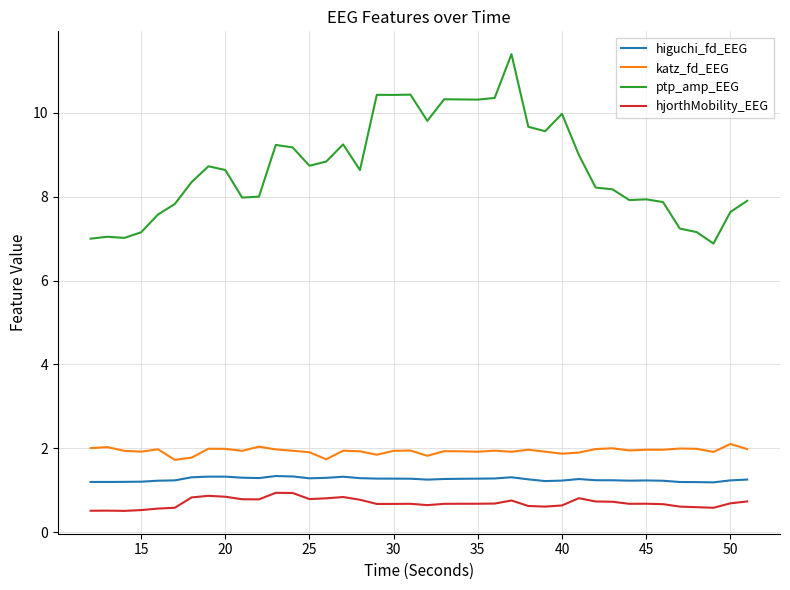

True or false: higuchi_fd_EEG and ptp_amp_EEG cross at least once.

False